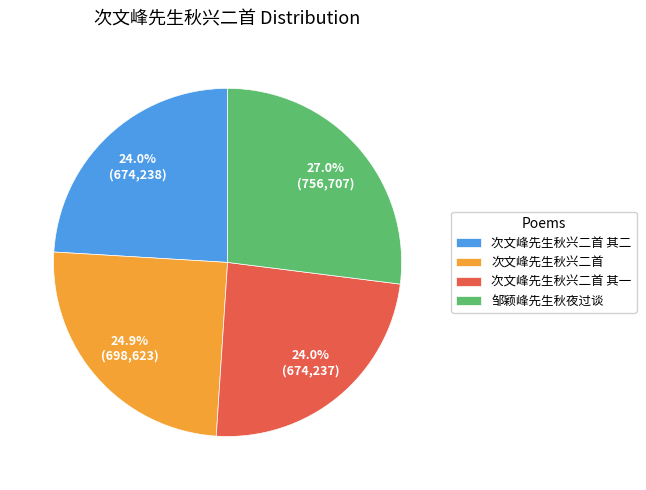

Is it true that 次文峰先生秋兴二首 is 33% of the pie?

False